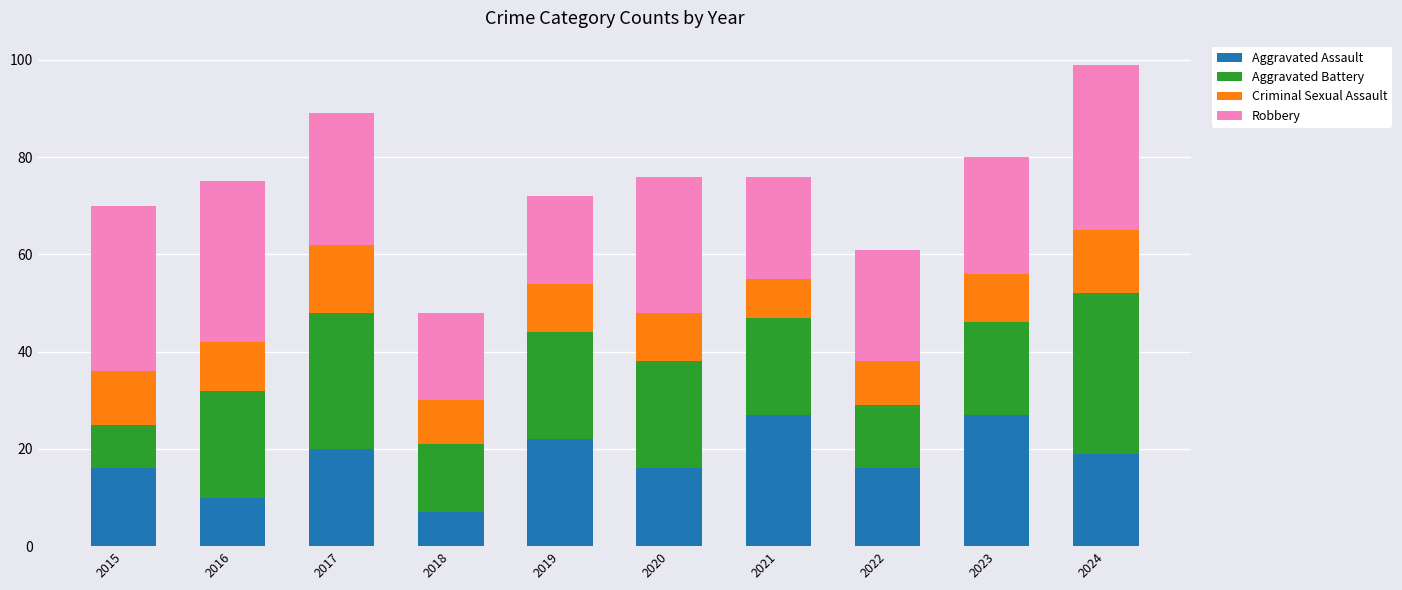

At which category is the sum across all series the highest?

2024